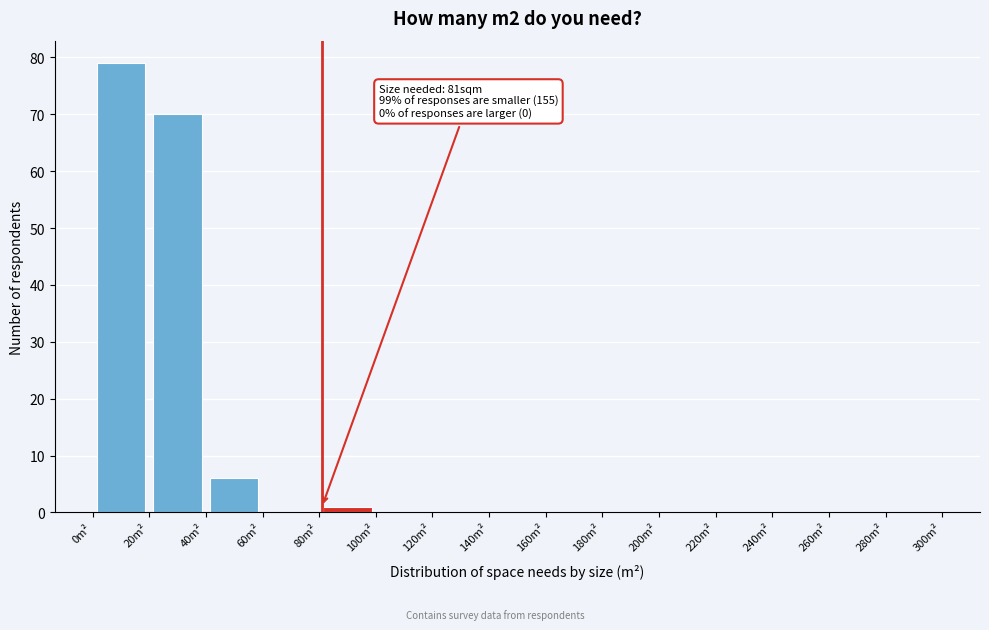

Over which range of the x-axis is the bar tallest?

0 to 20